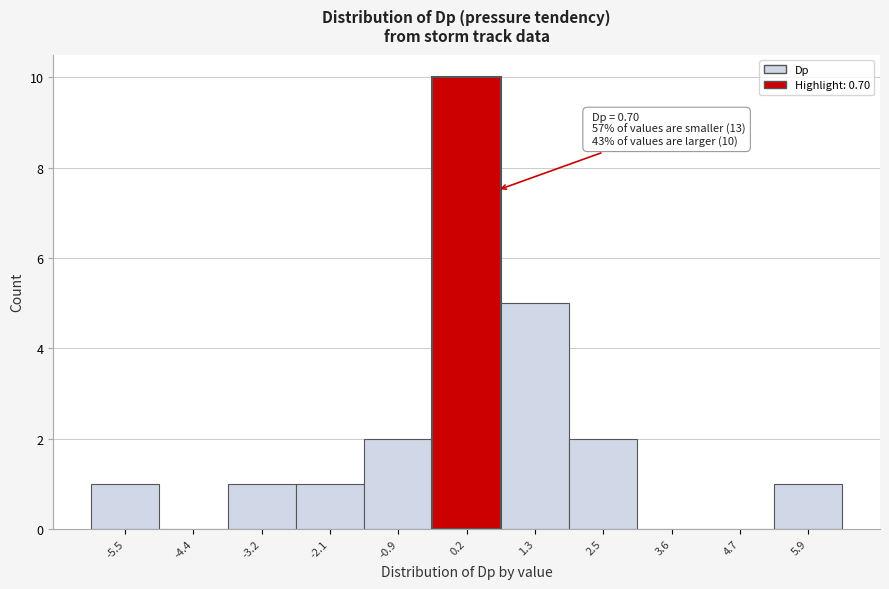

Which range on the x-axis has the tallest bar?

-0.4 to 0.8